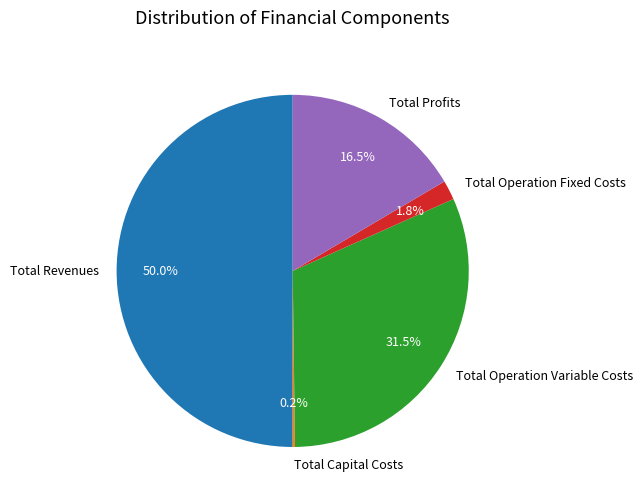

What percentage is NOT represented by Total Operation Fixed Costs?

98.2%